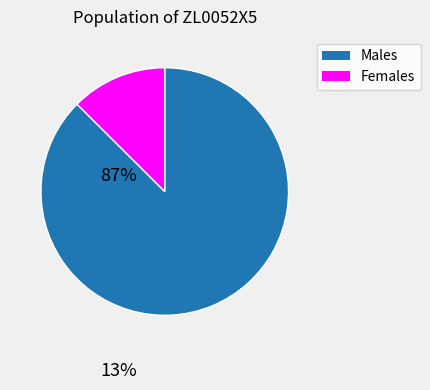

Is there any slice that represents more than half of the pie?

Yes